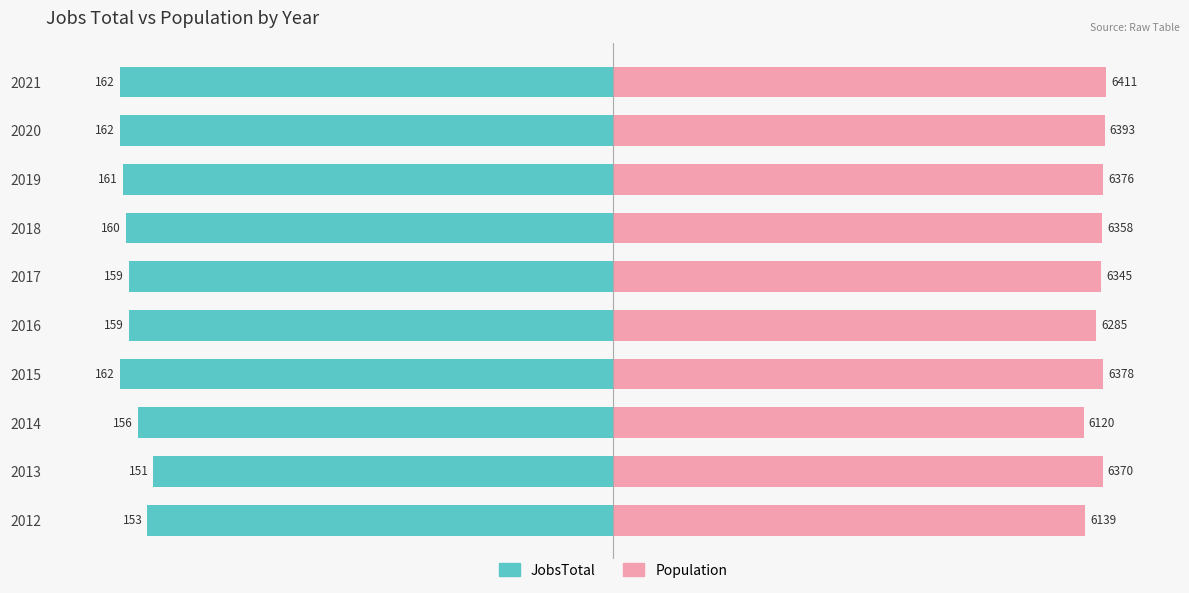

Count the number of categories in the chart.

10